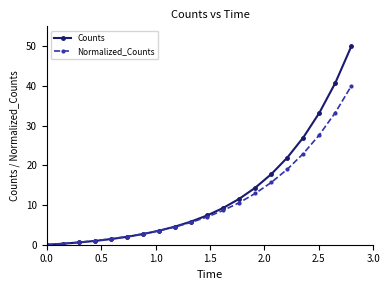

Which series has the largest range (max minus min)?

Counts